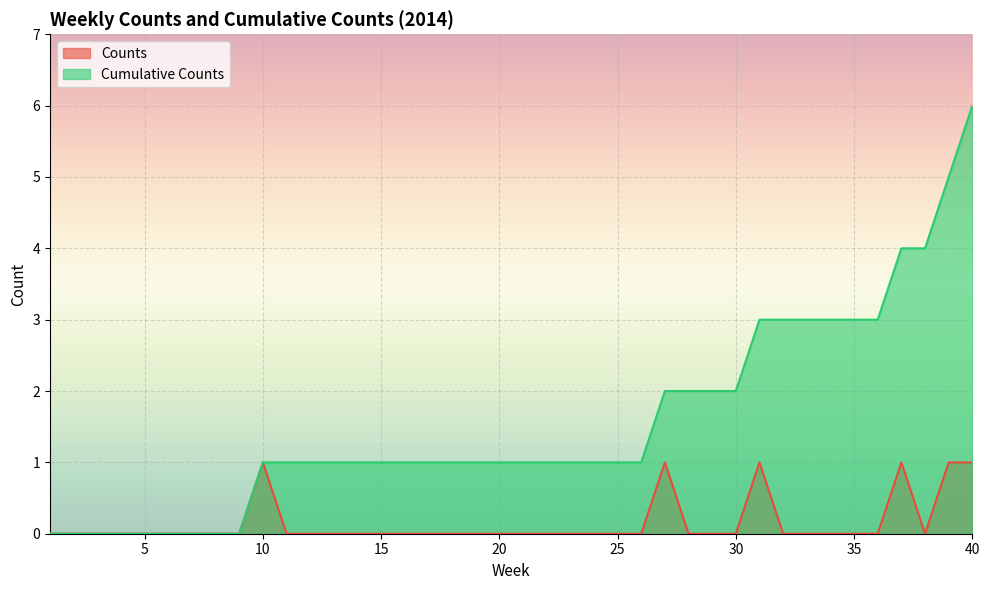

How many lines are shown in the chart?

2